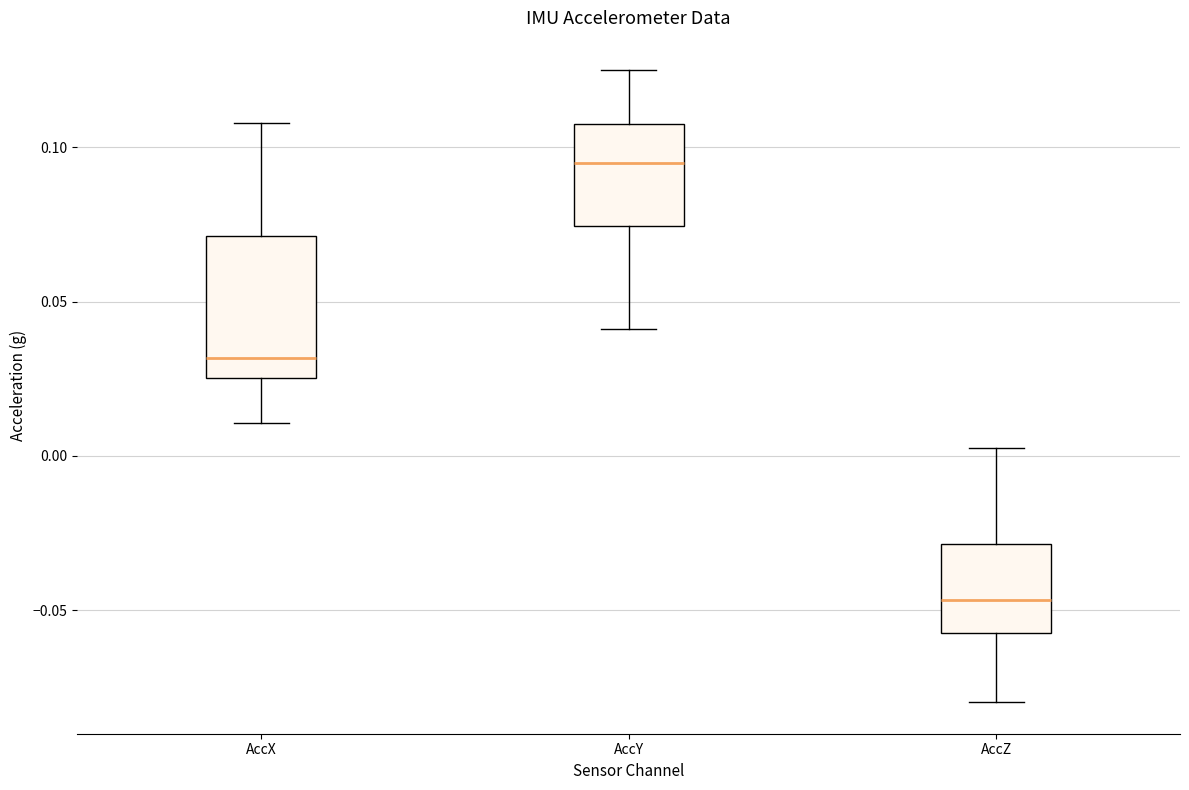

Where does the lower whisker of the box for AccX end on the y-axis? The values are not printed on the chart, so give them approximately, as read against the axis.

0.010